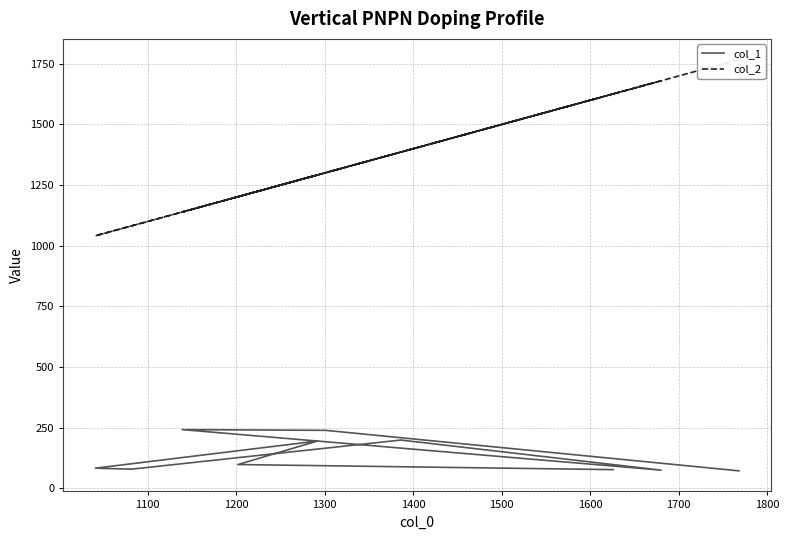

In col_2, how many points are lower than both neighbors (excluding endpoints)?

3